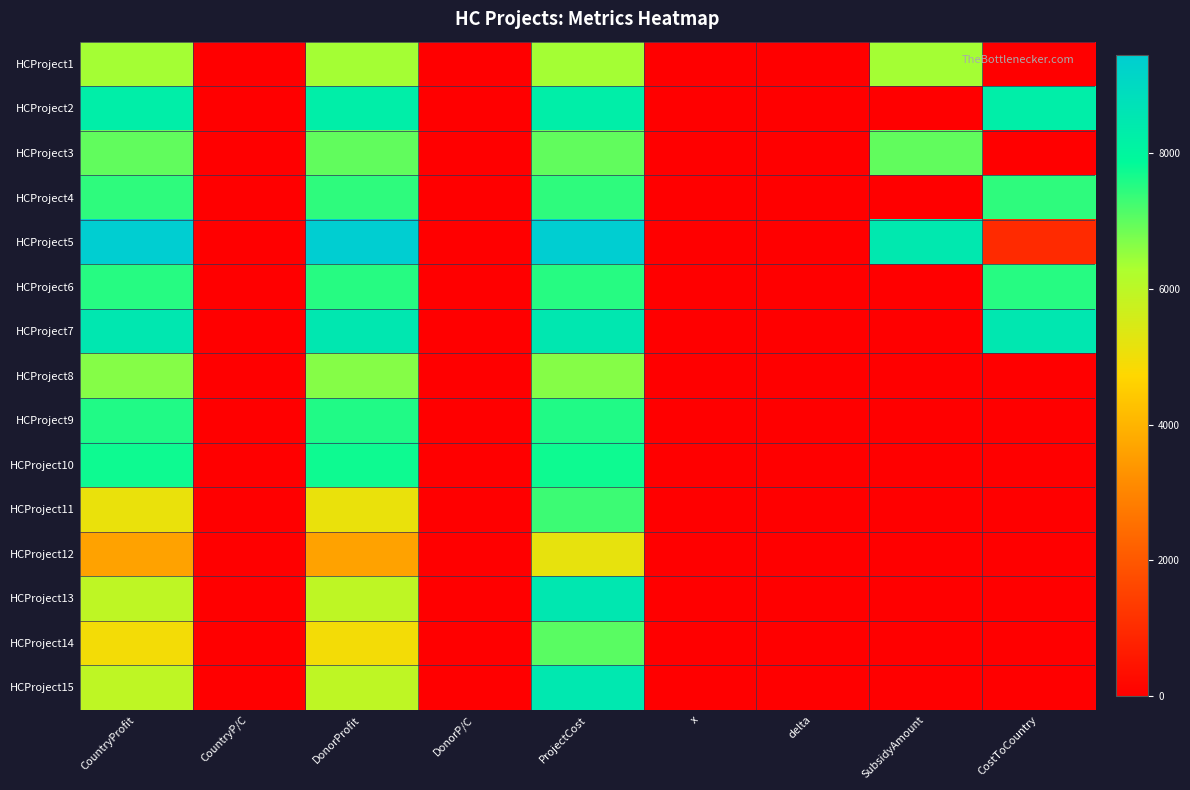

How many data points does each series have?

9